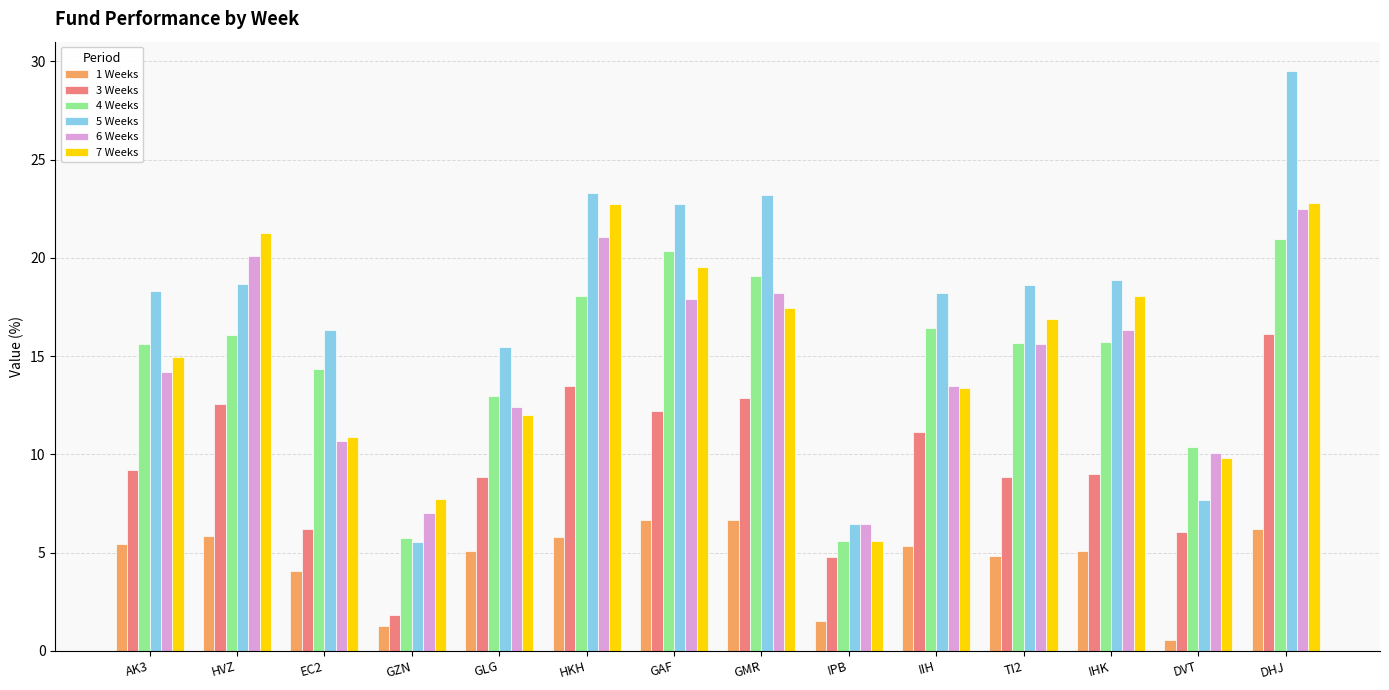

Between GLG and IHK, which series saw the biggest shift?

7 Weeks